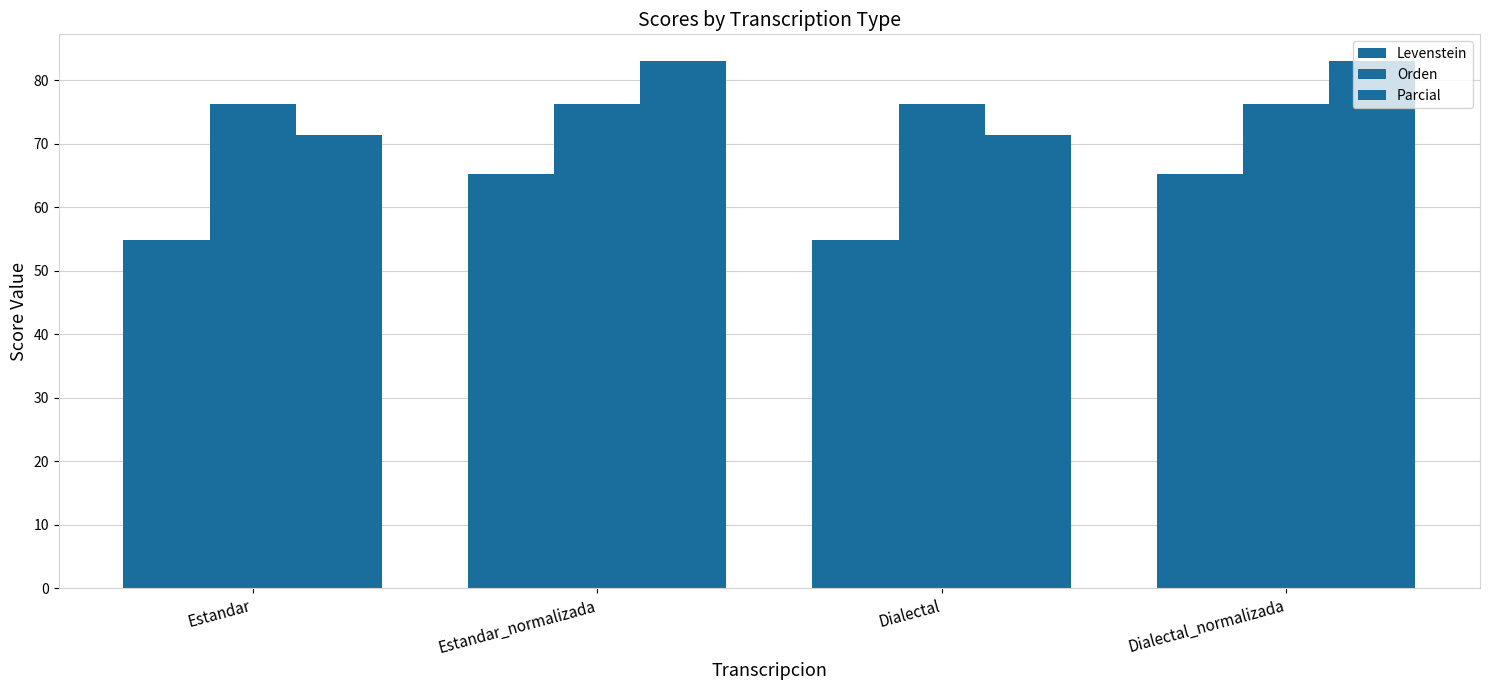

How many categories are shown in the chart?

4